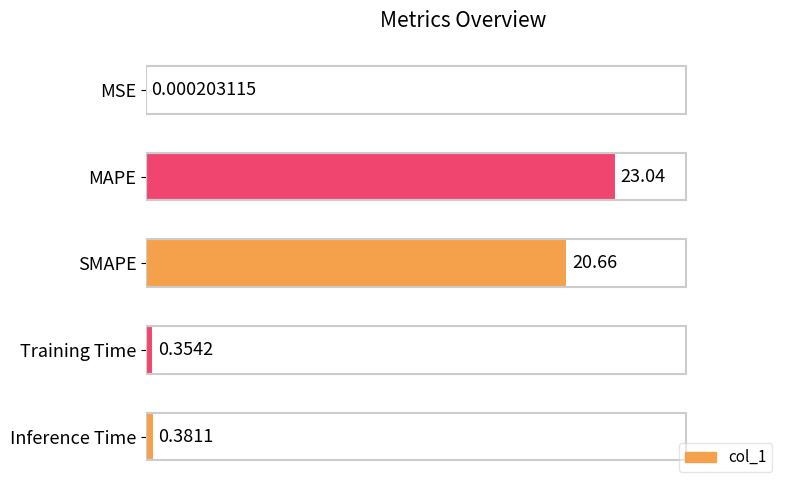

Does the chart contain stacked bars?

No